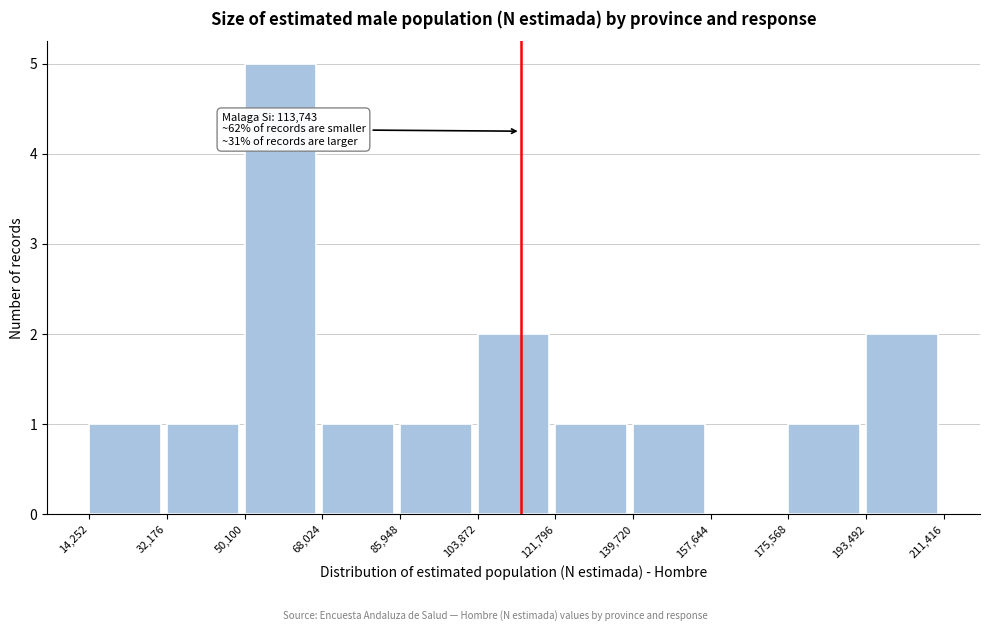

Which range on the x-axis has the tallest bar?

50,100 to 68,024